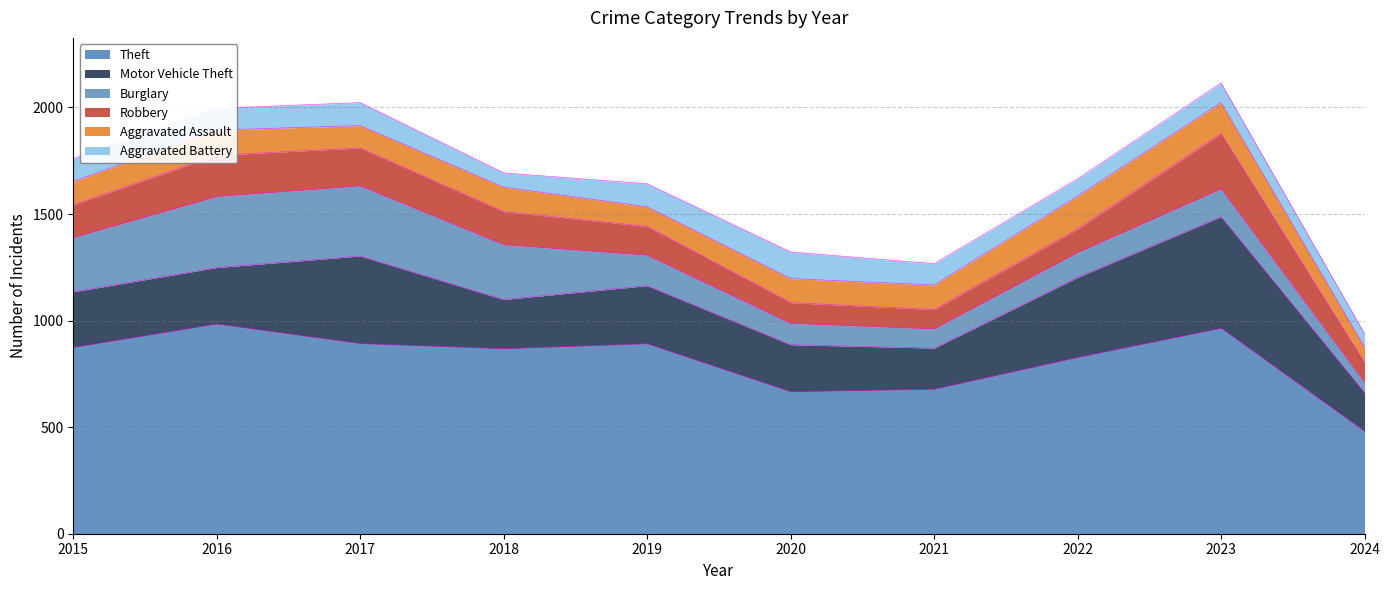

After their last crossing, which series has the higher values: Robbery or Aggravated Battery?

Robbery